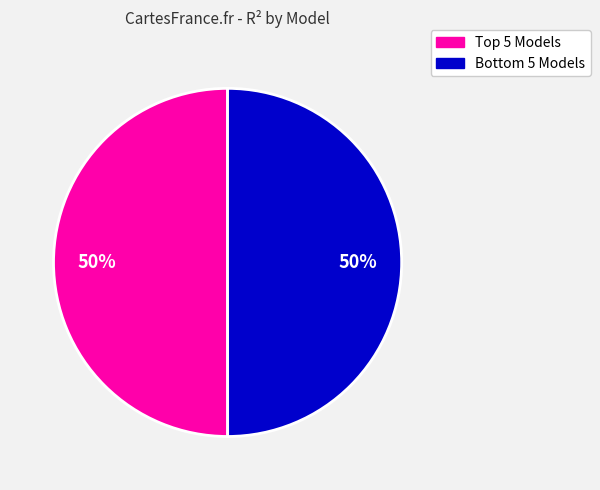

To the nearest percent, what is the average slice percentage?

50%